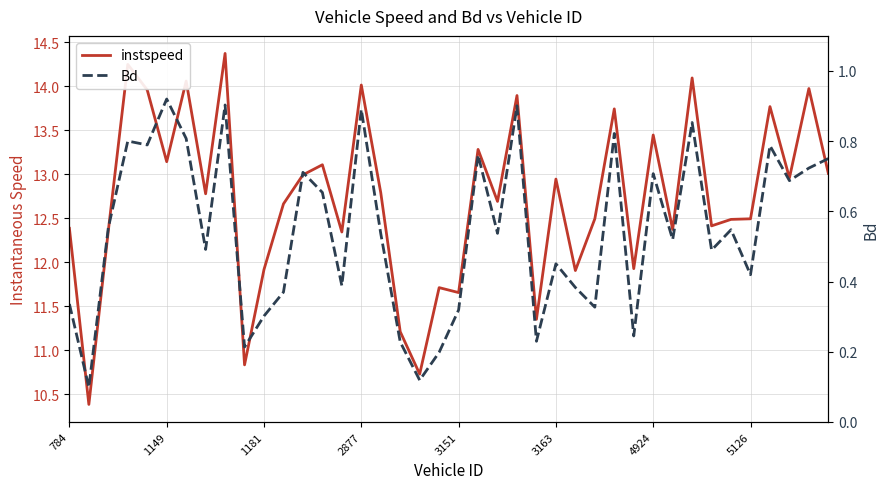

Is the value of instspeed at 31 greater than the value of Bd at 5126?

Yes